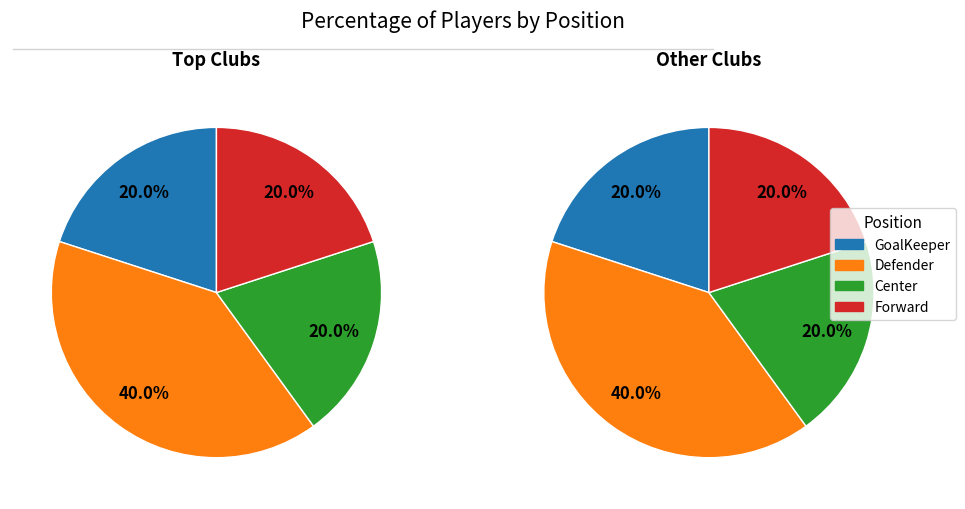

To the nearest percent, what is the combined percentage of GoalKeeper and Center?

40%